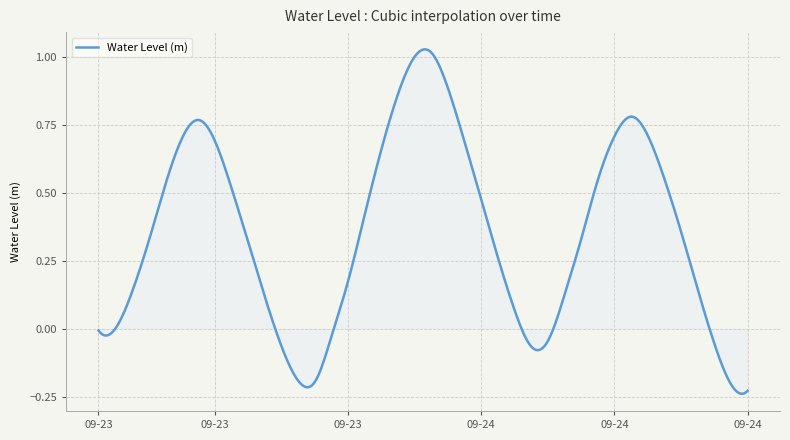

What is the sum of all values?

142.0